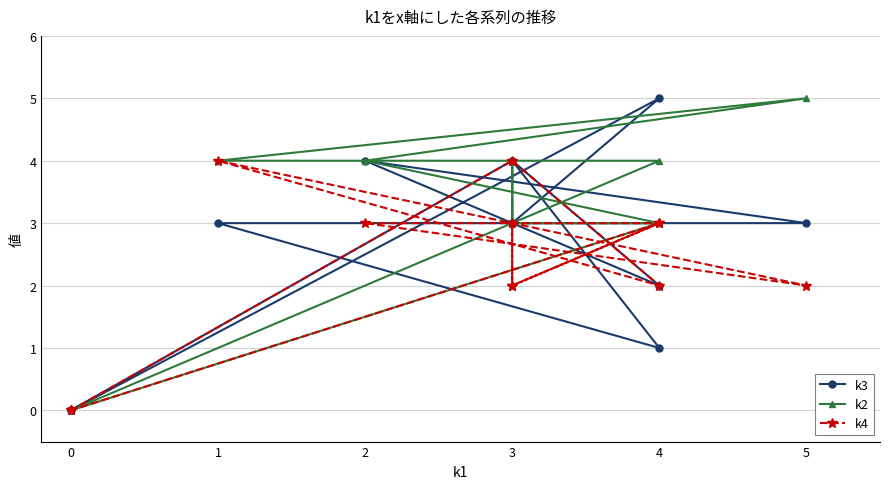

Between 0 and 3, which series saw the biggest shift?

k2